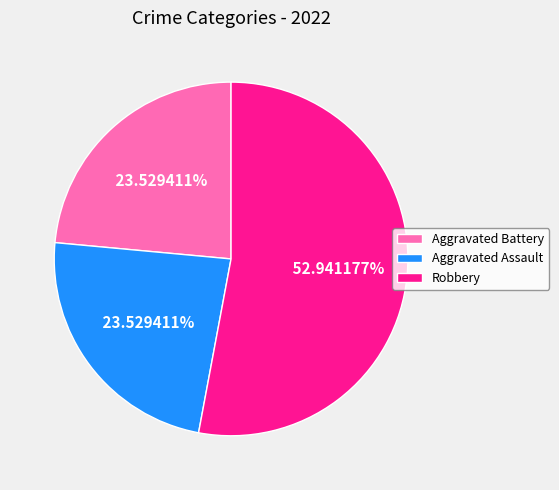

Which category accounts for the majority?

Robbery